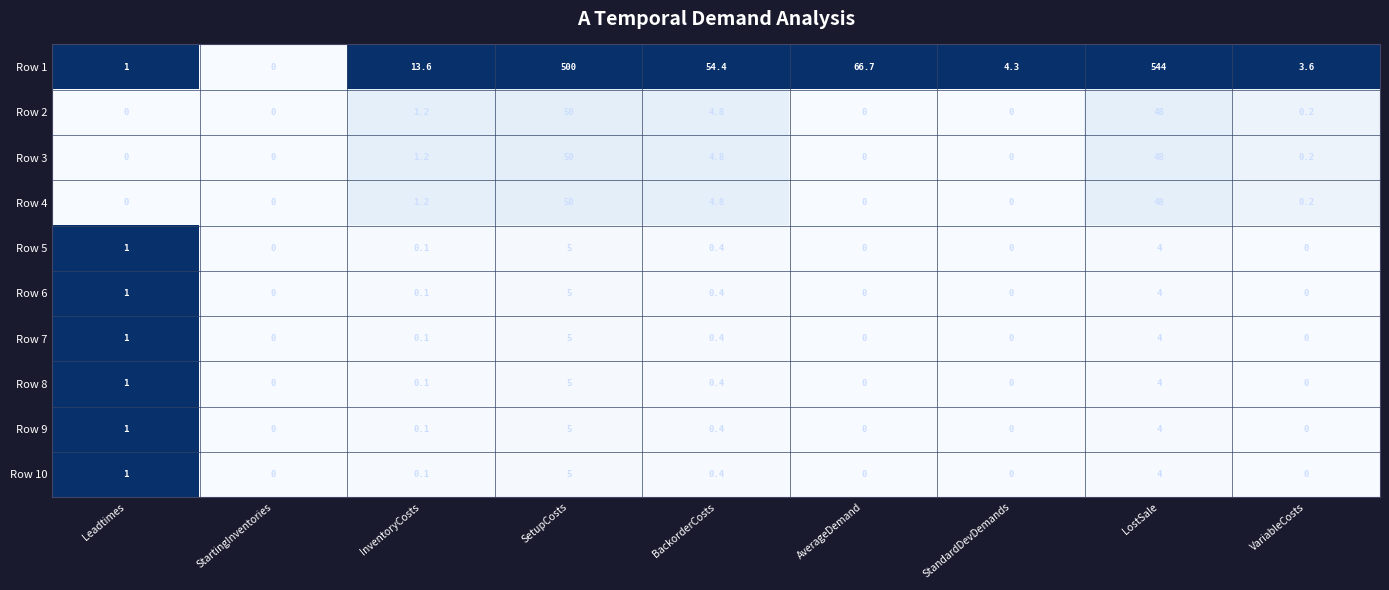

What is the total value across all series at AverageDemand?

66.7